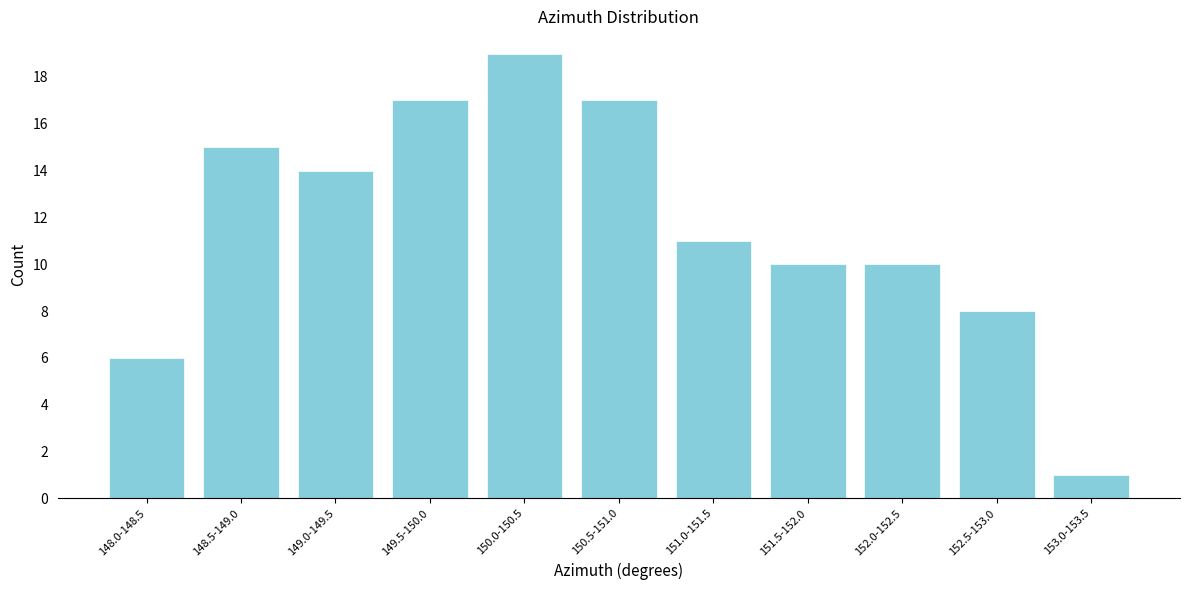

Reading left to right, extract all data points from this chart.

148.0-148.5=6	148.5-149.0=15	149.0-149.5=14	149.5-150.0=17	150.0-150.5=19	150.5-151.0=17	151.0-151.5=11	151.5-152.0=10	152.0-152.5=10	152.5-153.0=8	153.0-153.5=1